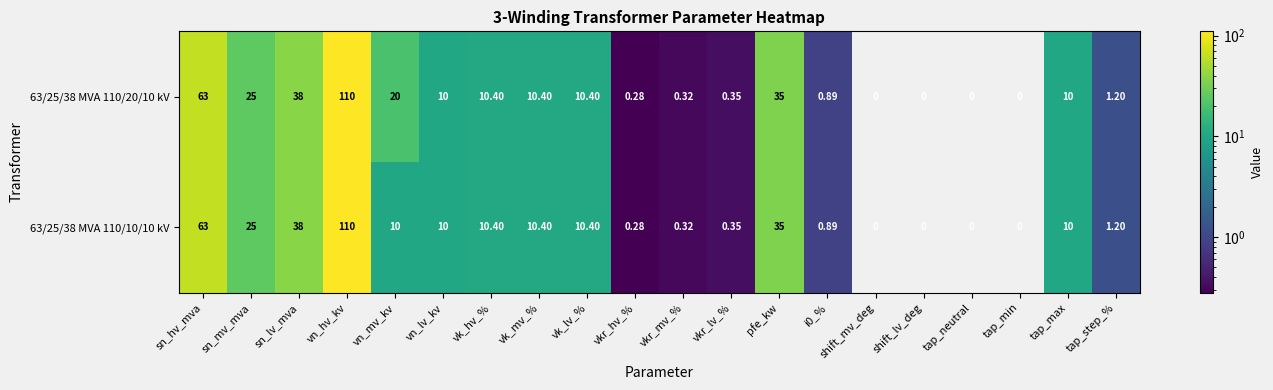

Is the value of 63/25/38 MVA 110/20/10 kV at pfe_kw greater than the value of 63/25/38 MVA 110/10/10 kV at tap_step_%?

Yes